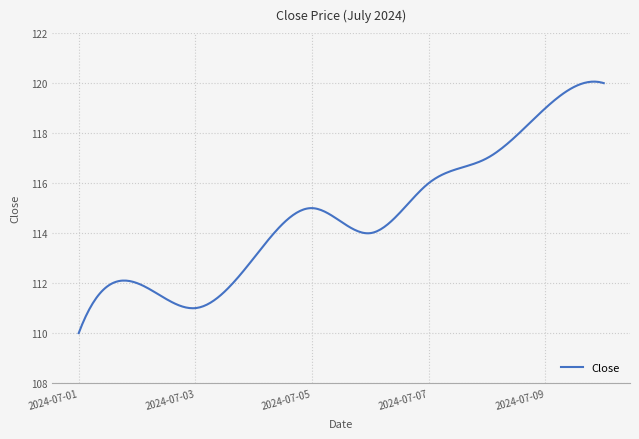

What is the difference between the maximum and minimum values?

10.1